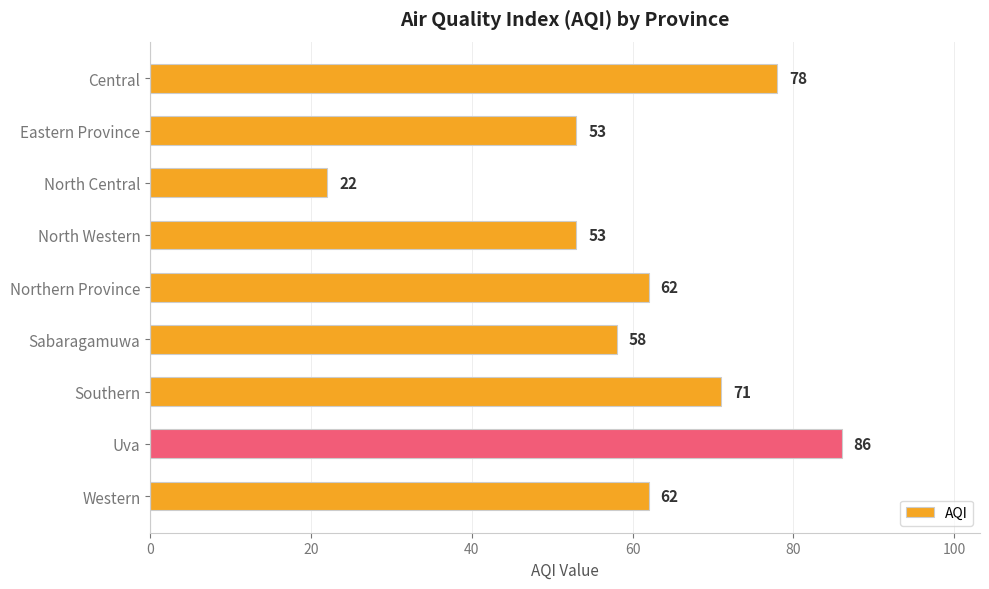

How many data points does each series have?

9